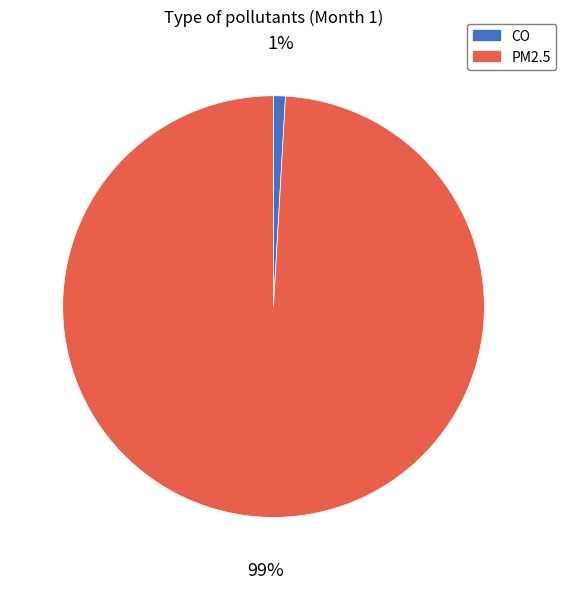

Which has a higher value, CO or PM2.5?

PM2.5